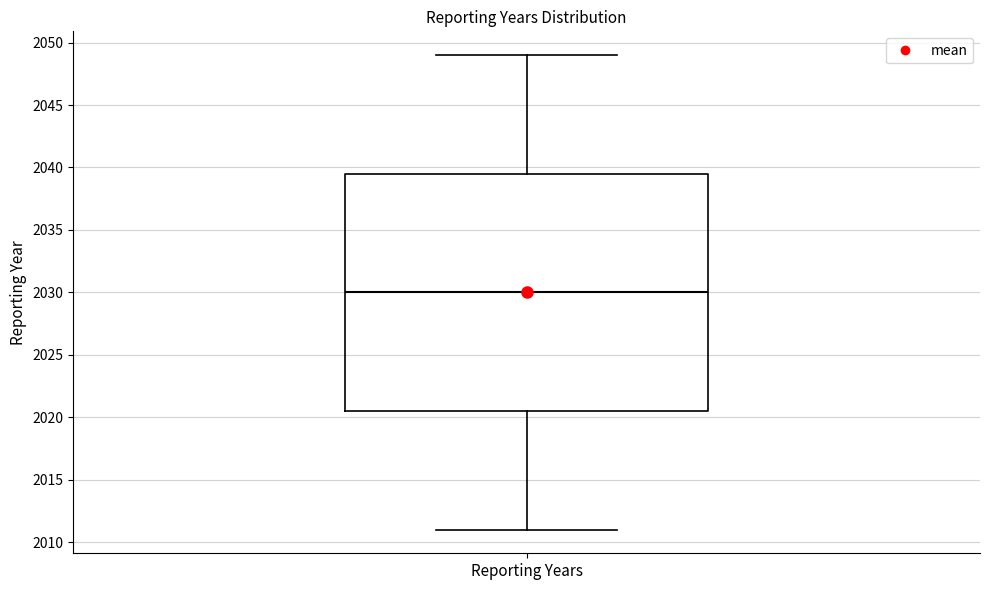

Transcribe this box plot: give where the median line is, the range the box spans, and where the two whiskers end, as read against the y-axis. The values are not printed on the chart, so give them approximately, as read against the axis.

median 2030.0, box 2020.5 to 2039.5, whiskers 2011.0 to 2049.0